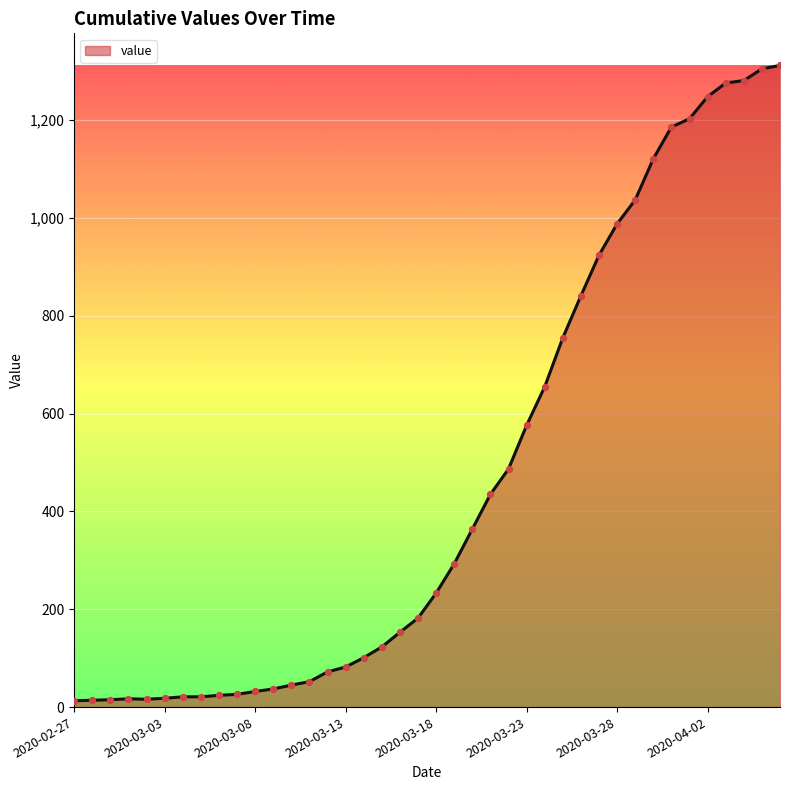

What is the difference between the maximum and minimum values?

1299